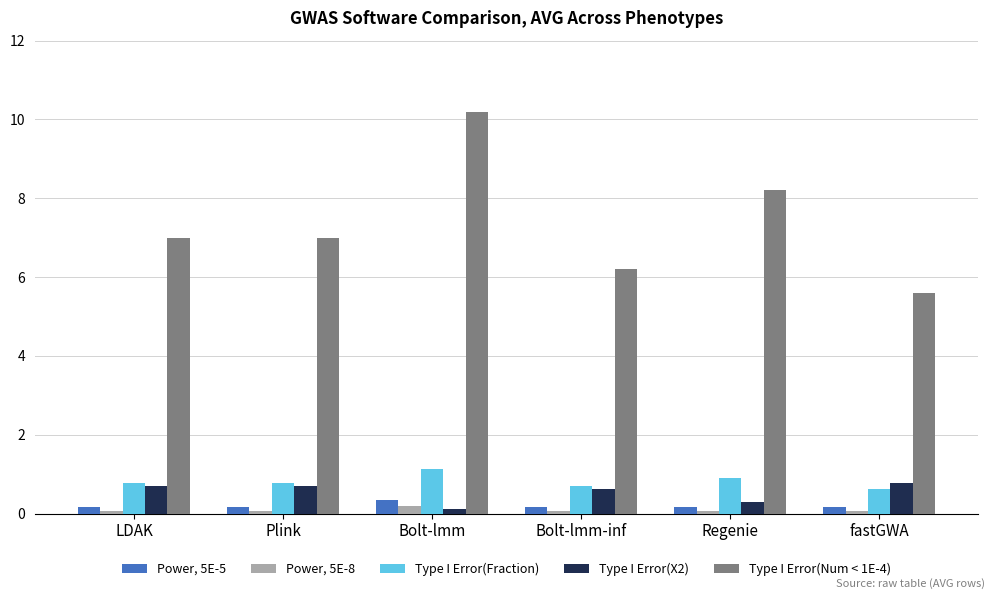

What is the highest value of the Type I Error(Fraction) series?

1.1